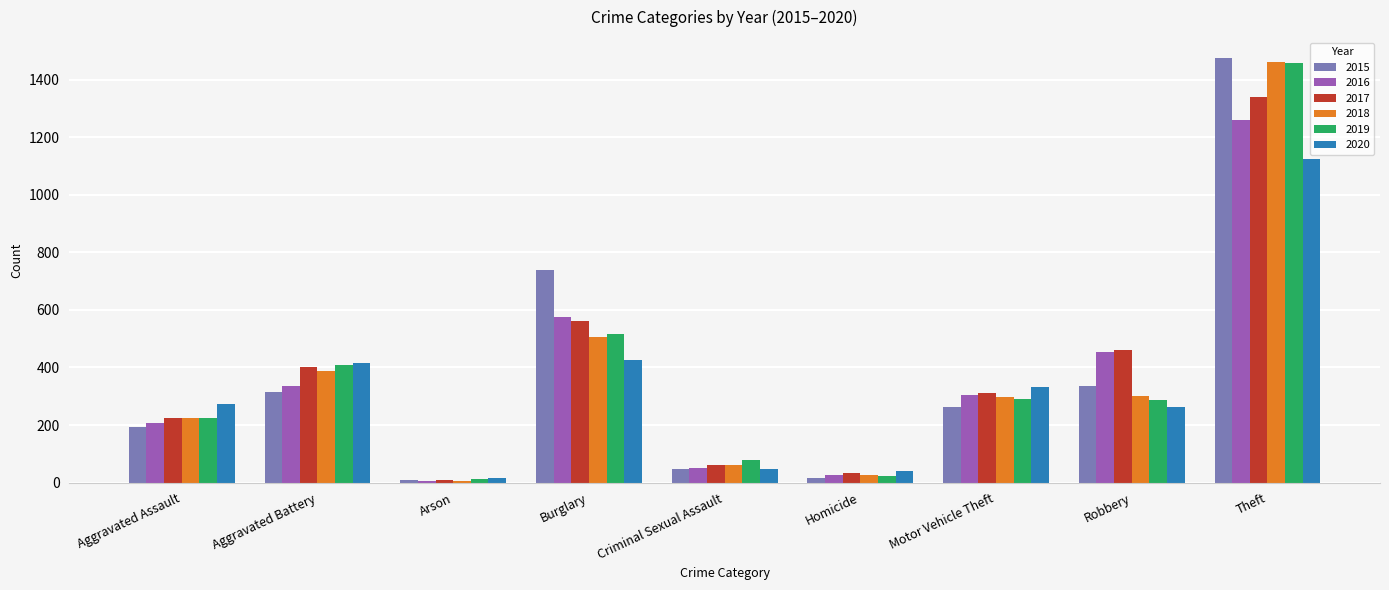

Does the chart contain stacked bars?

No